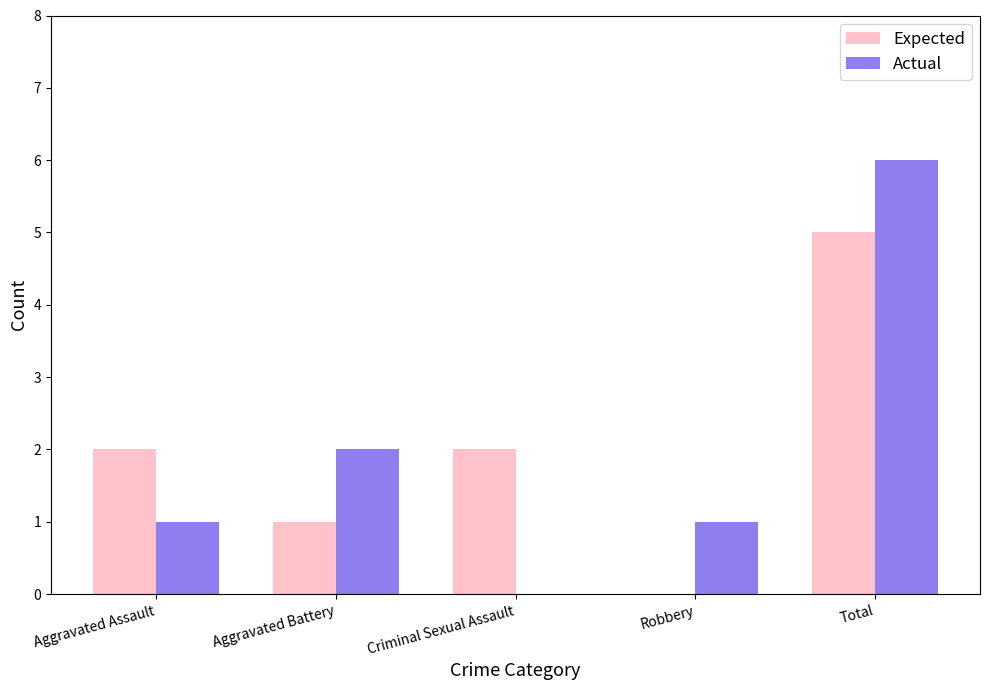

Is the value of Expected at Robbery greater than the value of Actual at Total?

No